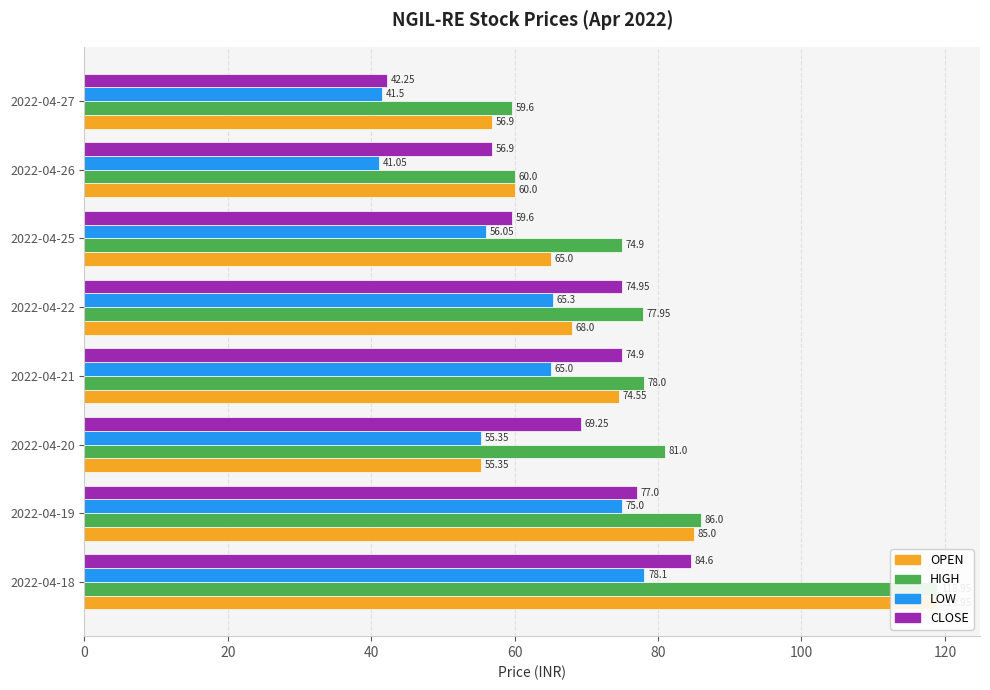

Rank the series by their average value, from lowest to highest.

LOW, CLOSE, OPEN, HIGH